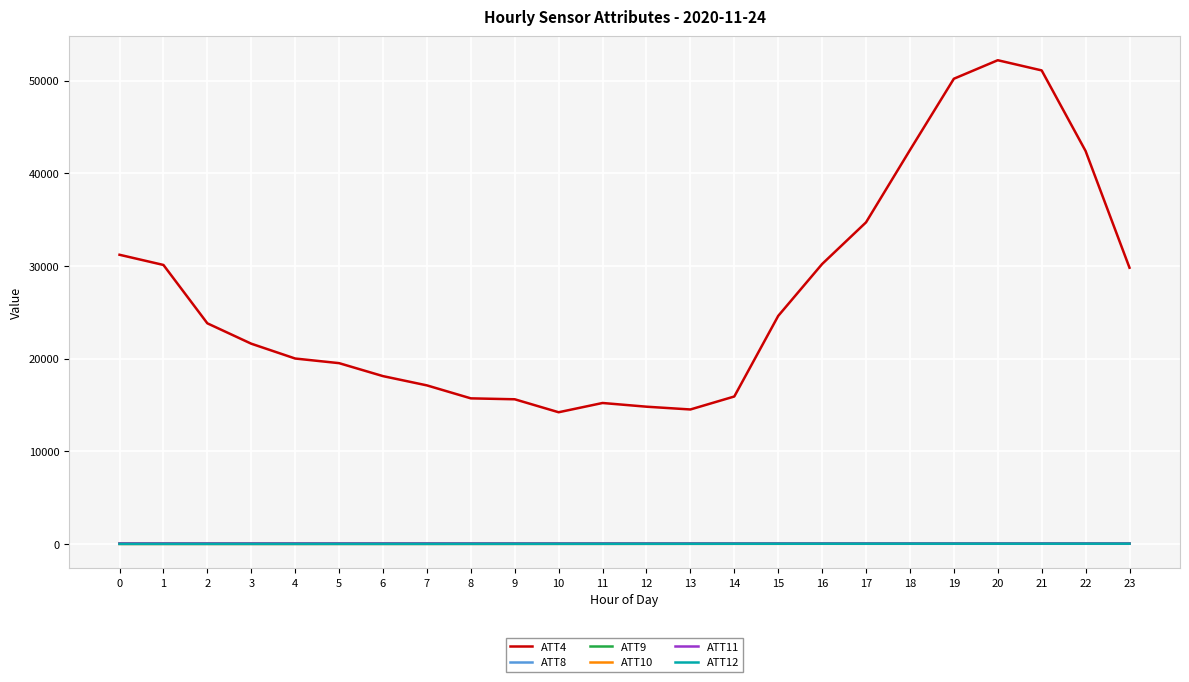

Which series has the largest range (max minus min)?

ATT4